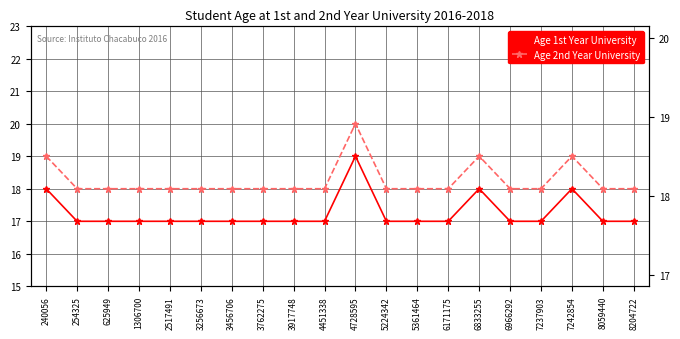

Which category has the lowest value across all series?

254325